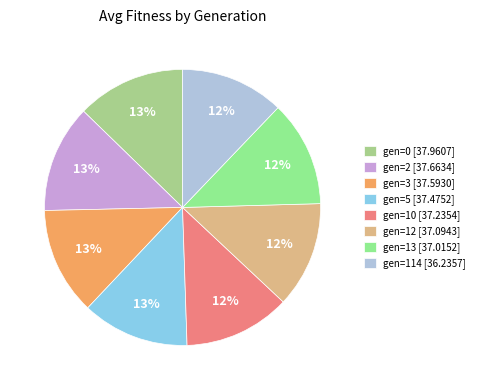

How many segments does this pie chart have?

8